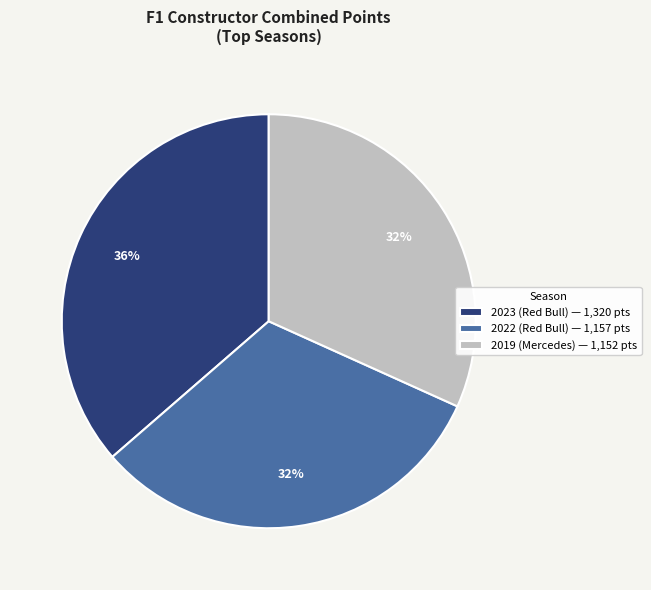

Which slice is the largest?

2023 (Red Bull)